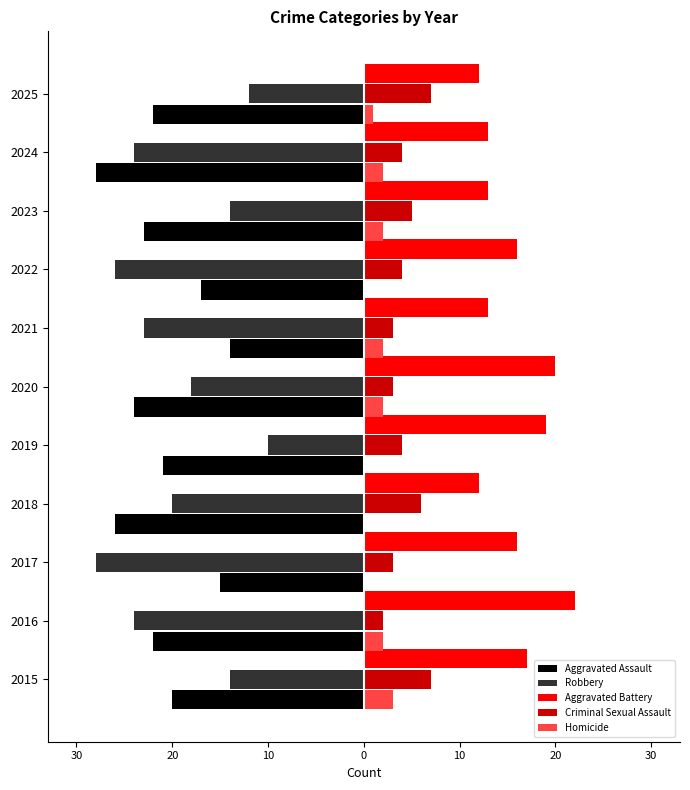

What are all the series names shown in the legend?

Aggravated Assault, Robbery, Aggravated Battery, Criminal Sexual Assault, Homicide